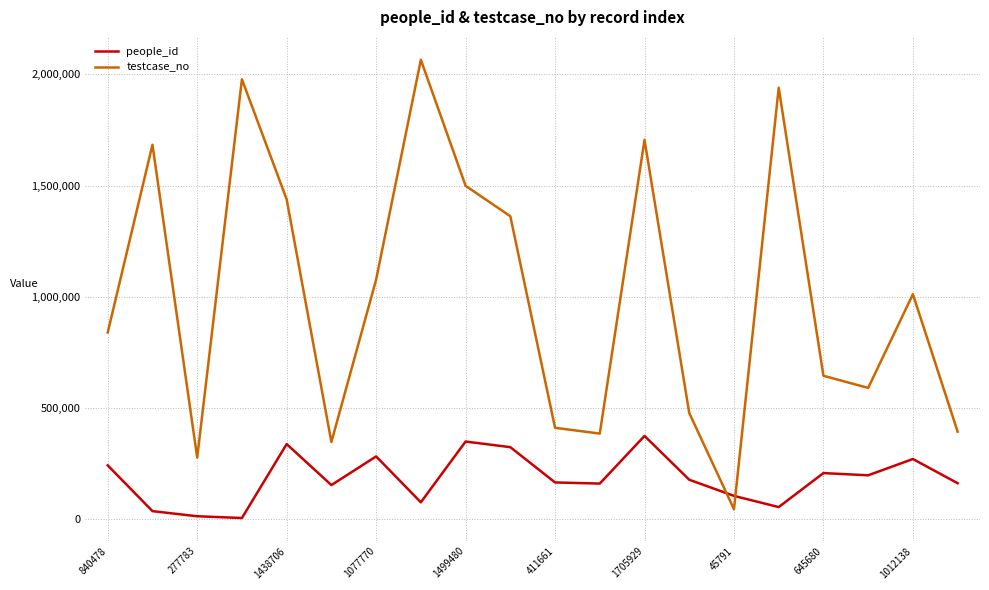

Which series has the largest total across all categories?

testcase_no